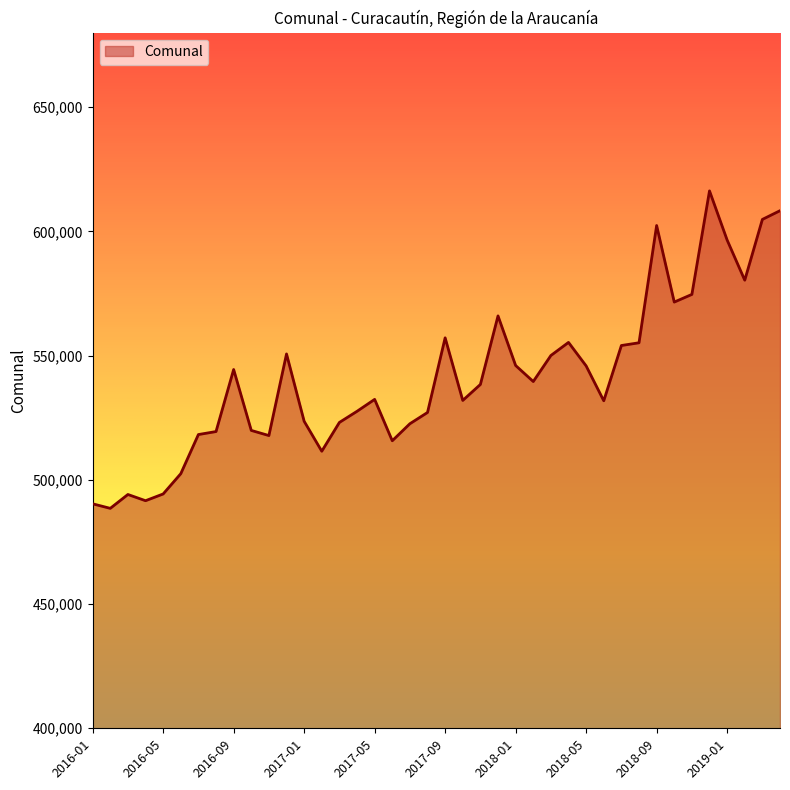

What is the difference between the maximum and minimum values?

127778